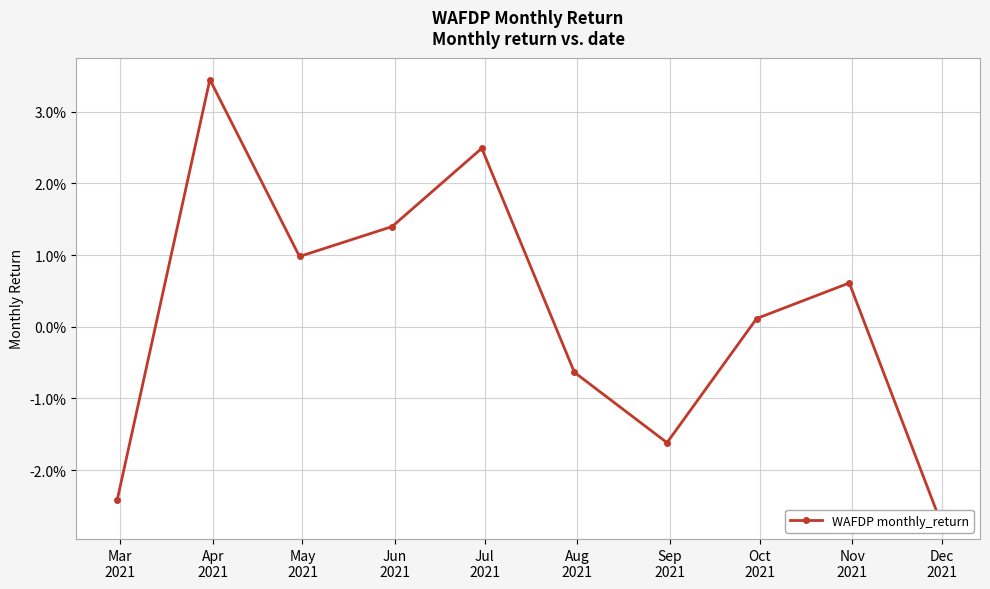

How many interior local valleys (lower than both neighbors) does the data have?

2